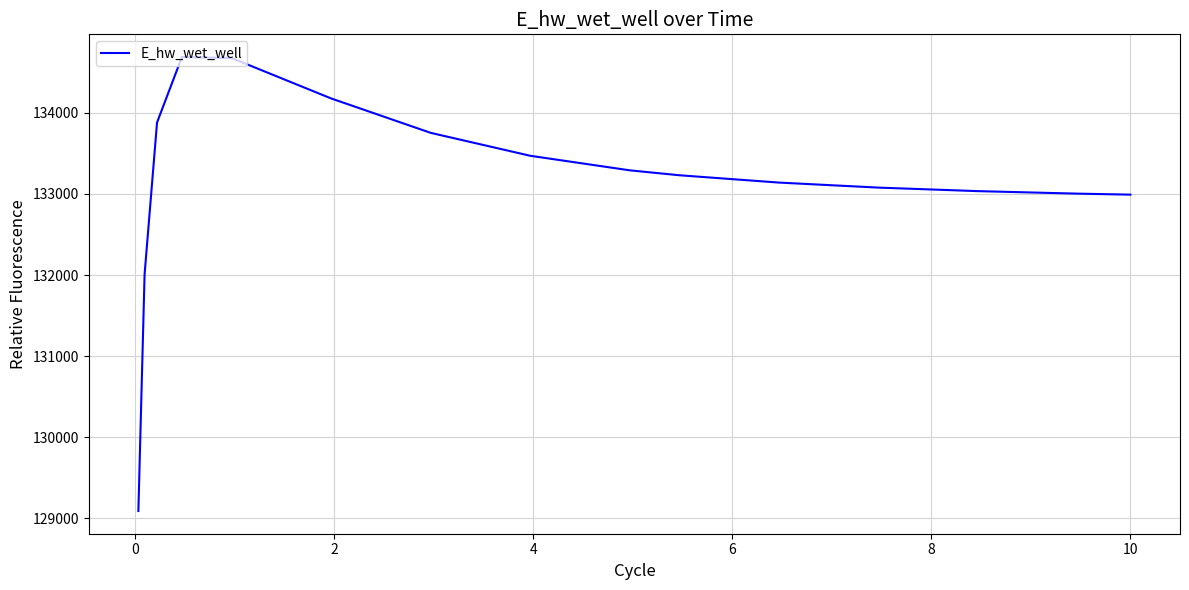

What is the smallest value displayed?

129092.0